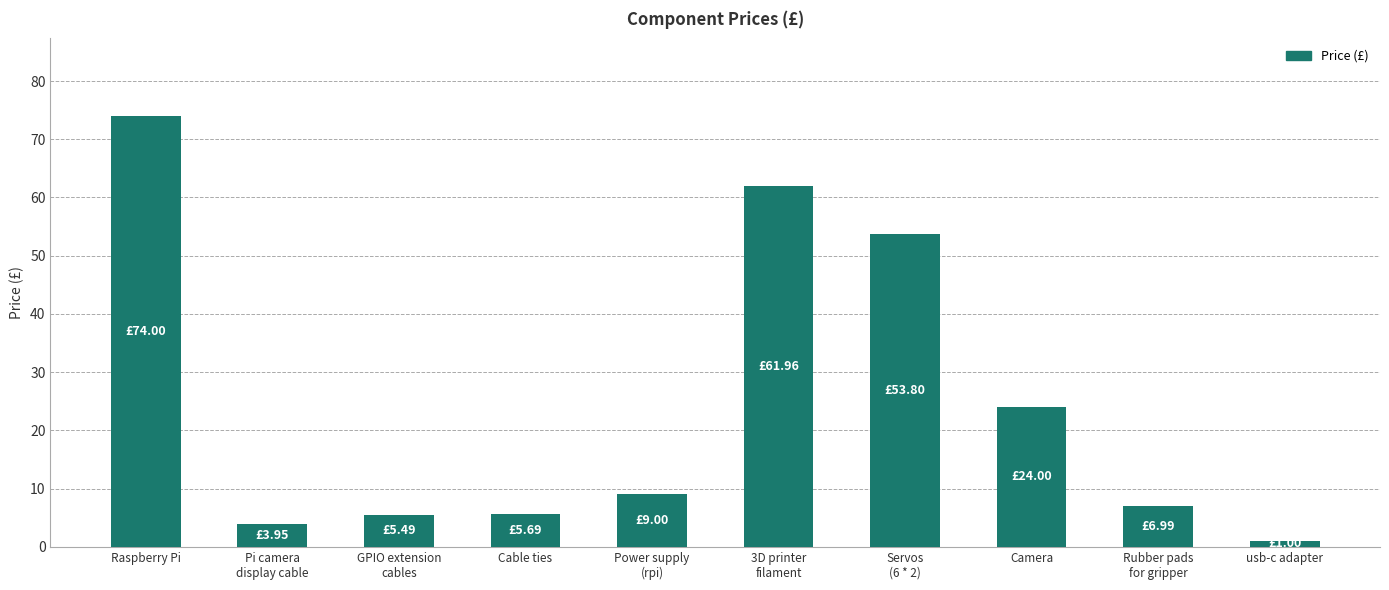

What is the label of the 3rd bar from the right?

Camera